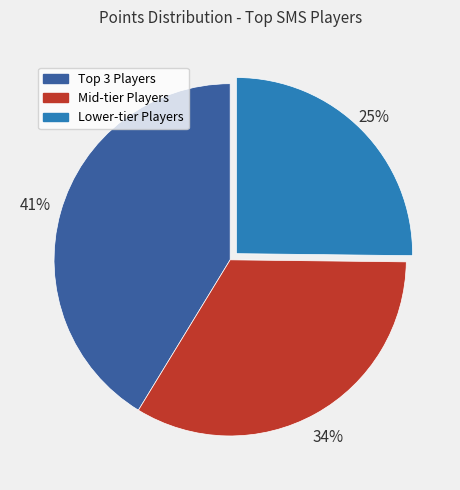

How many slices are in this pie chart?

3